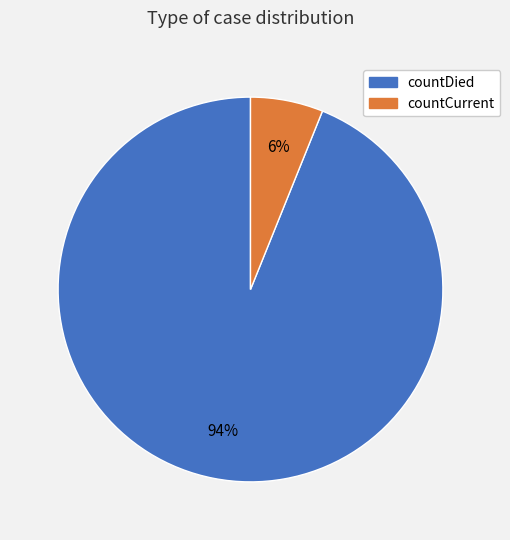

Which slice is the largest?

countDied